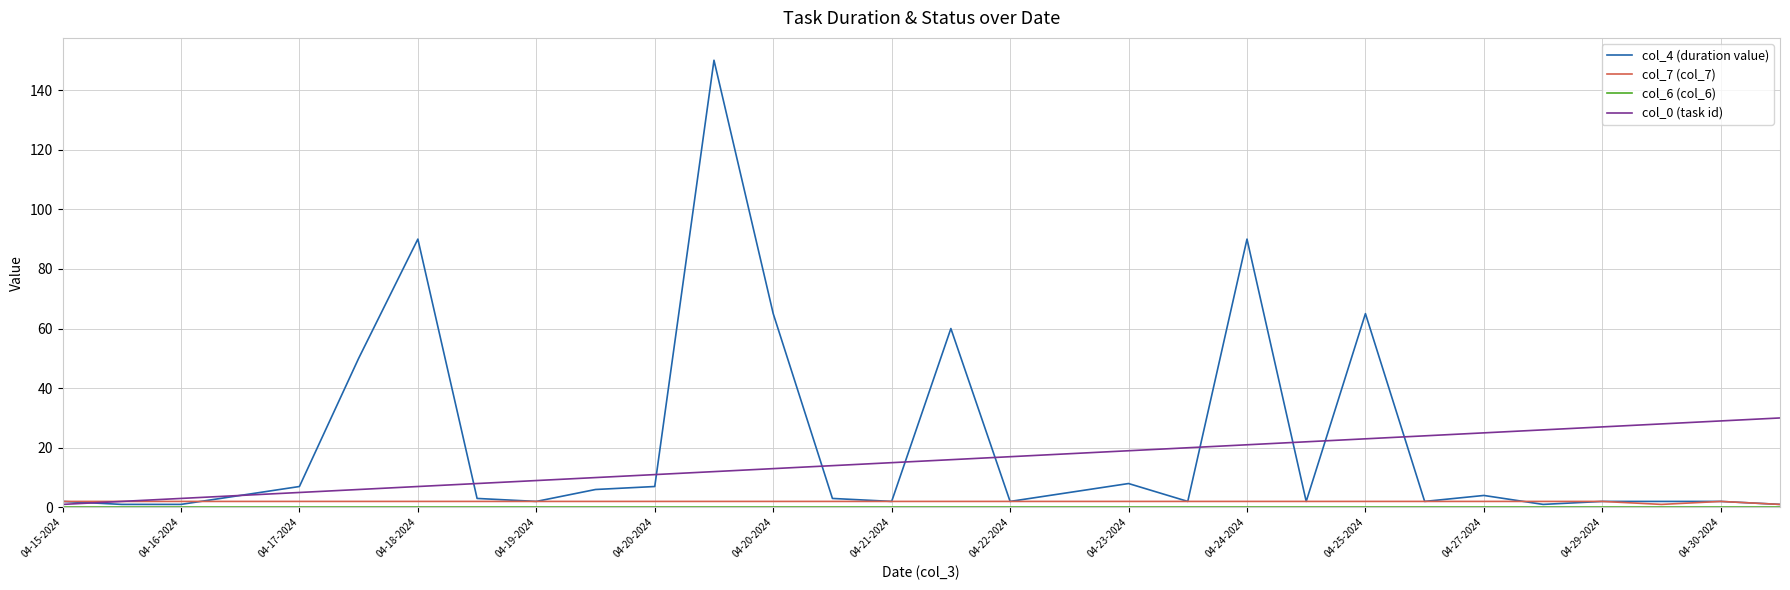

Is this an area chart (filled region under the line)?

No